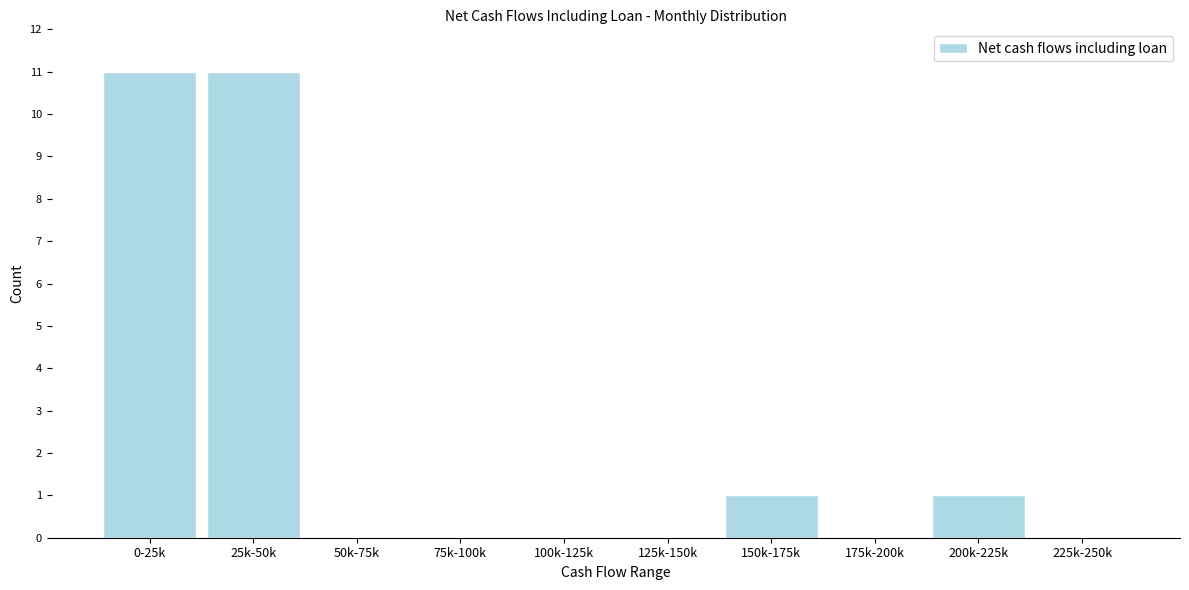

Reading left to right, transcribe all the data shown in this chart.

0-25k=11	25k-50k=11	50k-75k=0	75k-100k=0	100k-125k=0	125k-150k=0	150k-175k=1	175k-200k=0	200k-225k=1	225k-250k=0